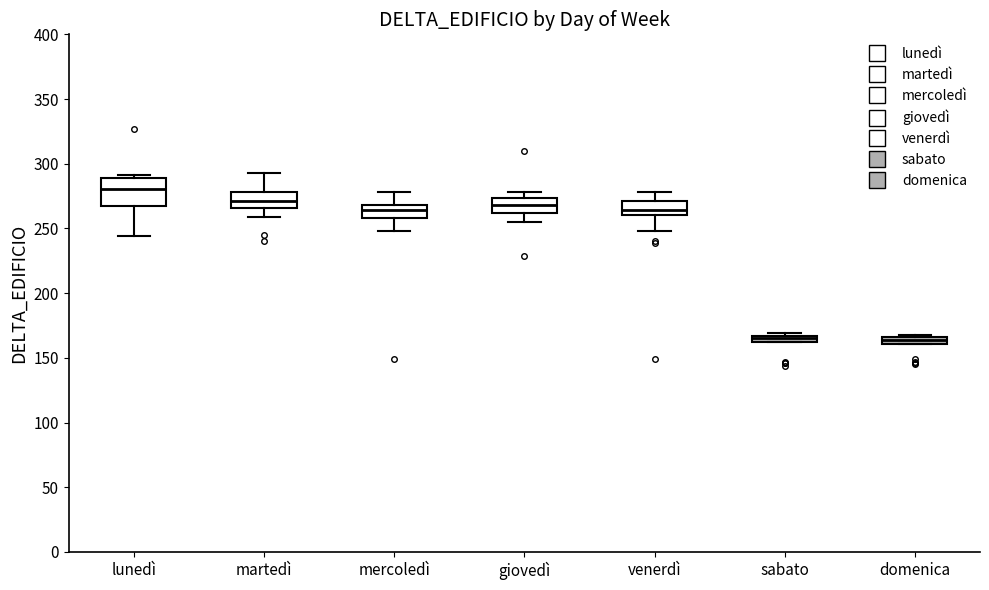

Which box is the tallest, from its lower edge to its upper edge?

lunedì